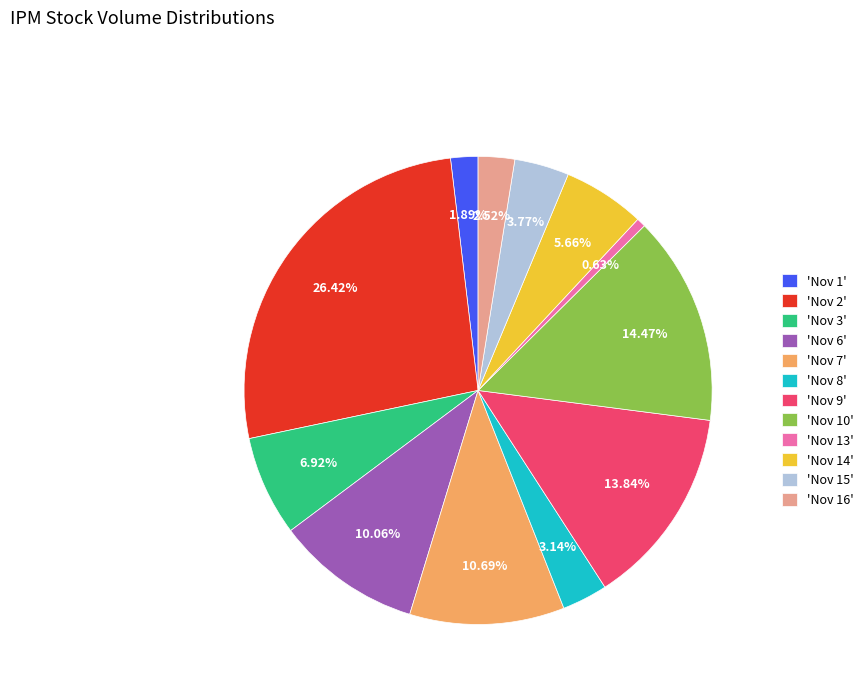

Does any single category account for the majority?

No